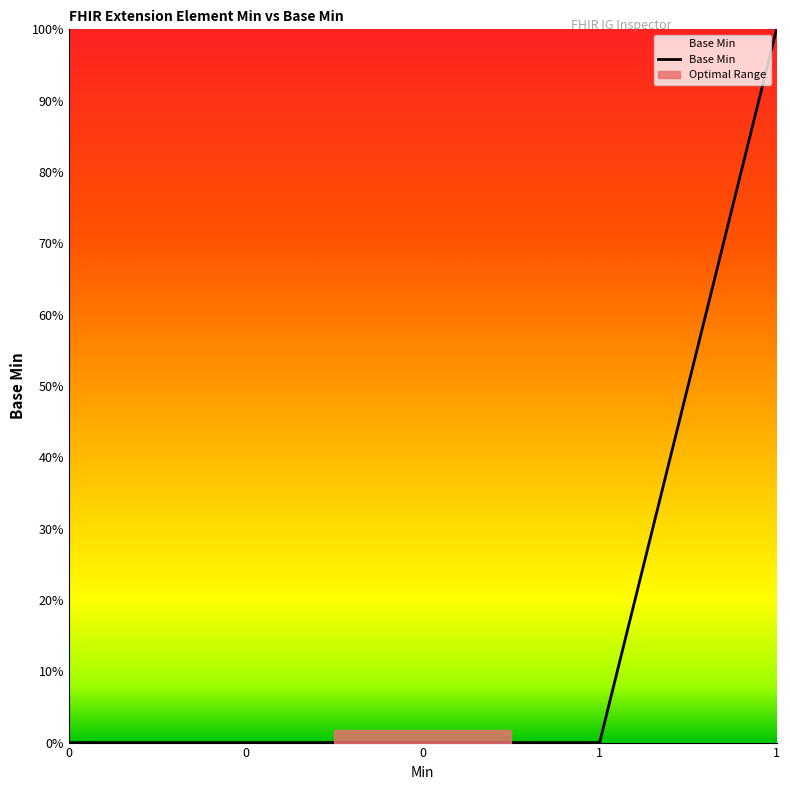

Rank the categories by value from lowest to highest.

0, 0, 0, 1, 1